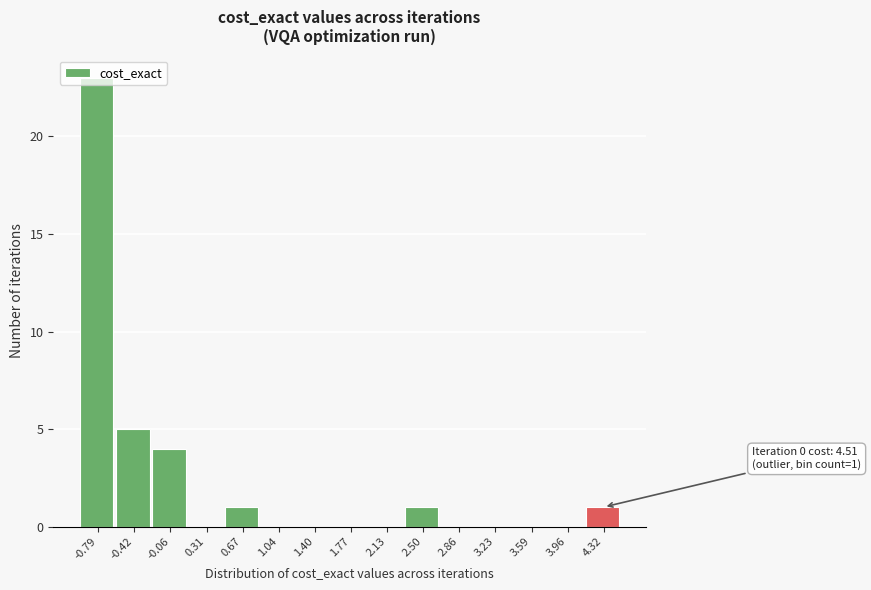

Over which range of the x-axis is the bar tallest?

-0.95 to -0.60